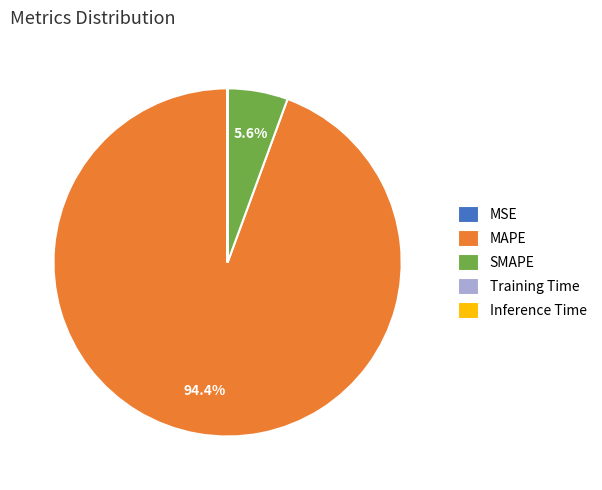

How much of the chart is everything except MAPE?

5.6%